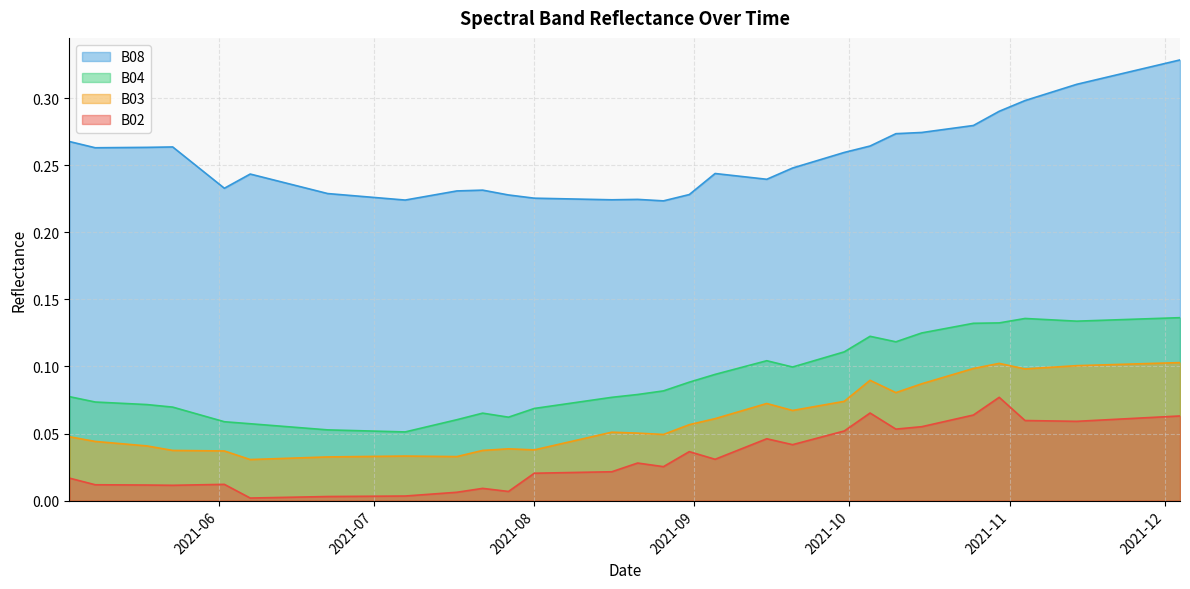

Rank the series by their maximum value, from highest to lowest.

B08, B04, B03, B02